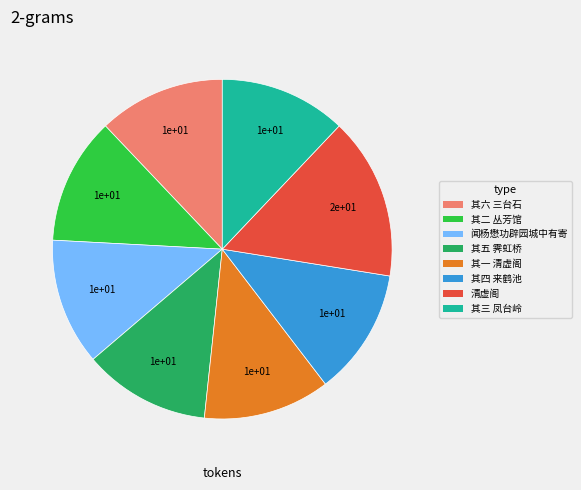

Is the sum of 闻杨懋功辟园城中有寄 and 其六 三台石 greater than half?

No